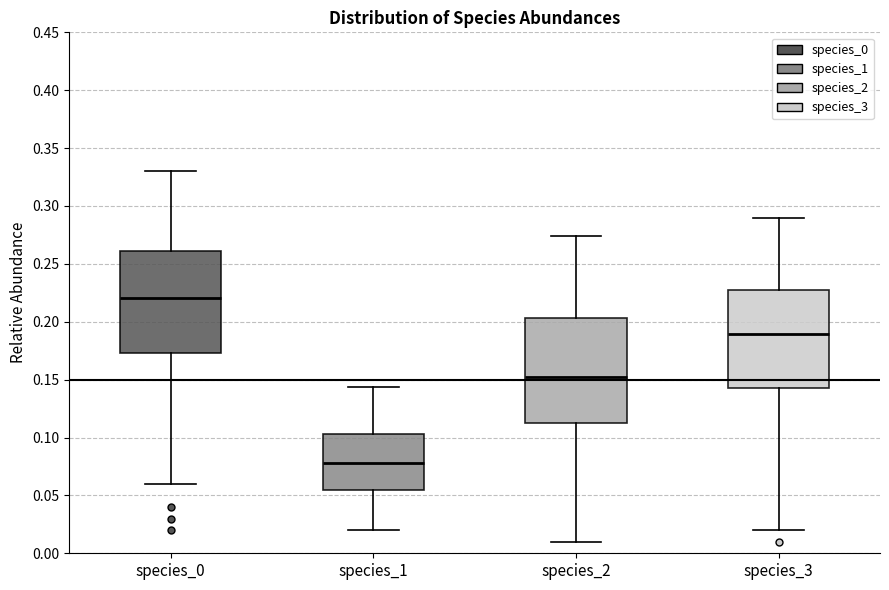

Where is the lower edge of the box for species_3 on the y-axis? The values are not printed on the chart, so give them approximately, as read against the axis.

0.145